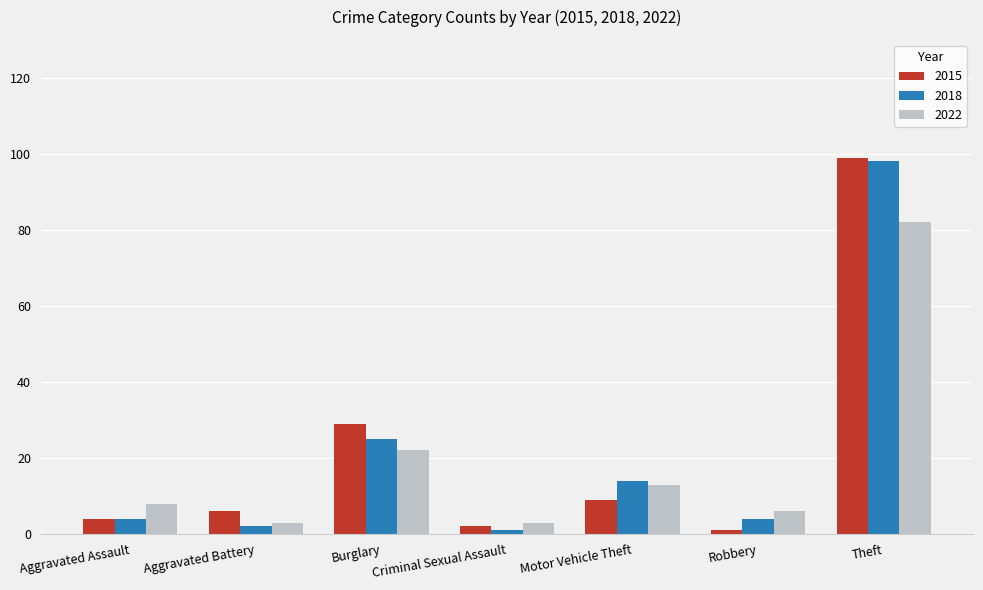

What is the difference between the highest and lowest values at Aggravated Assault?

4